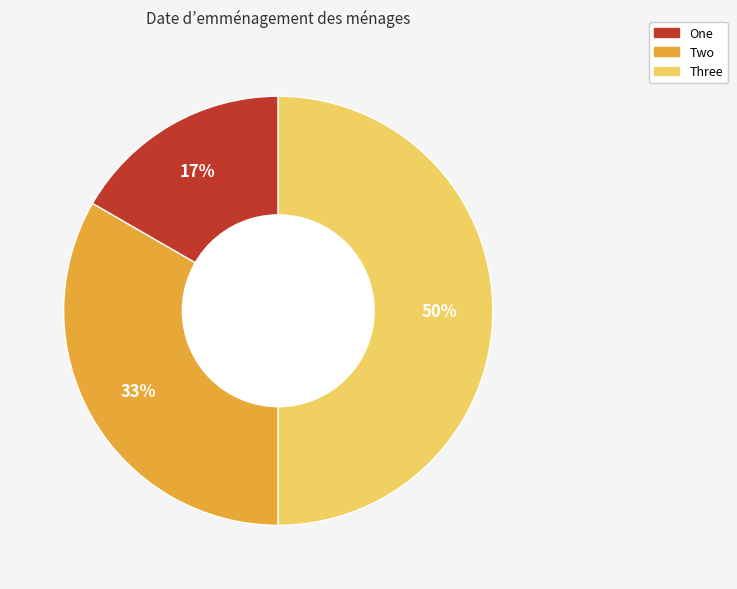

The One slice represents 17% of the pie. True or false?

True